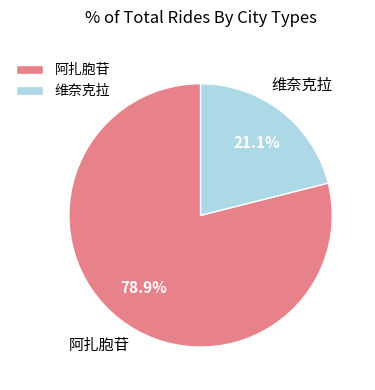

The 阿扎胞苷 slice represents 90% of the pie. True or false?

False